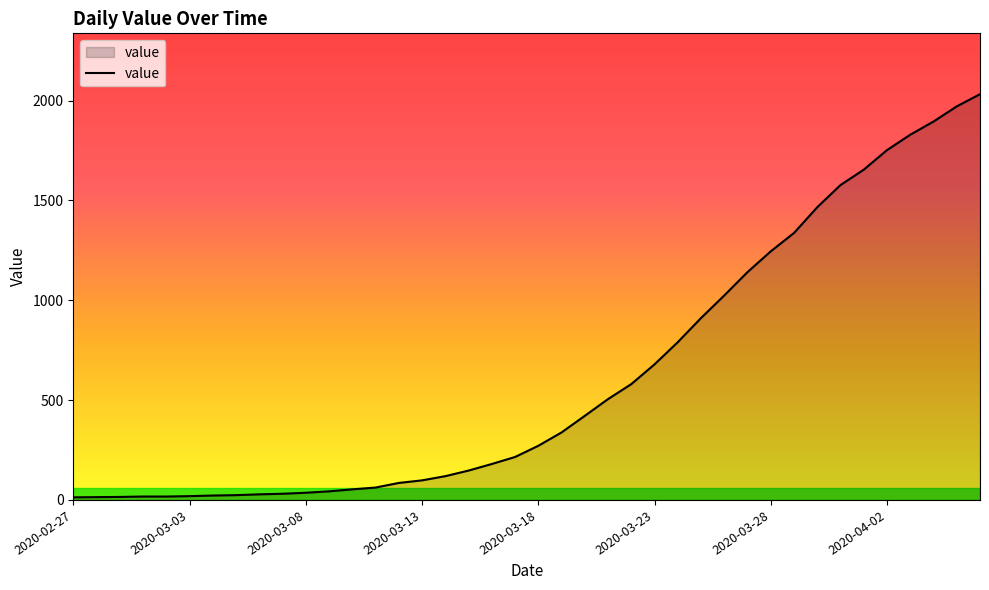

What is the greatest value displayed?

2032